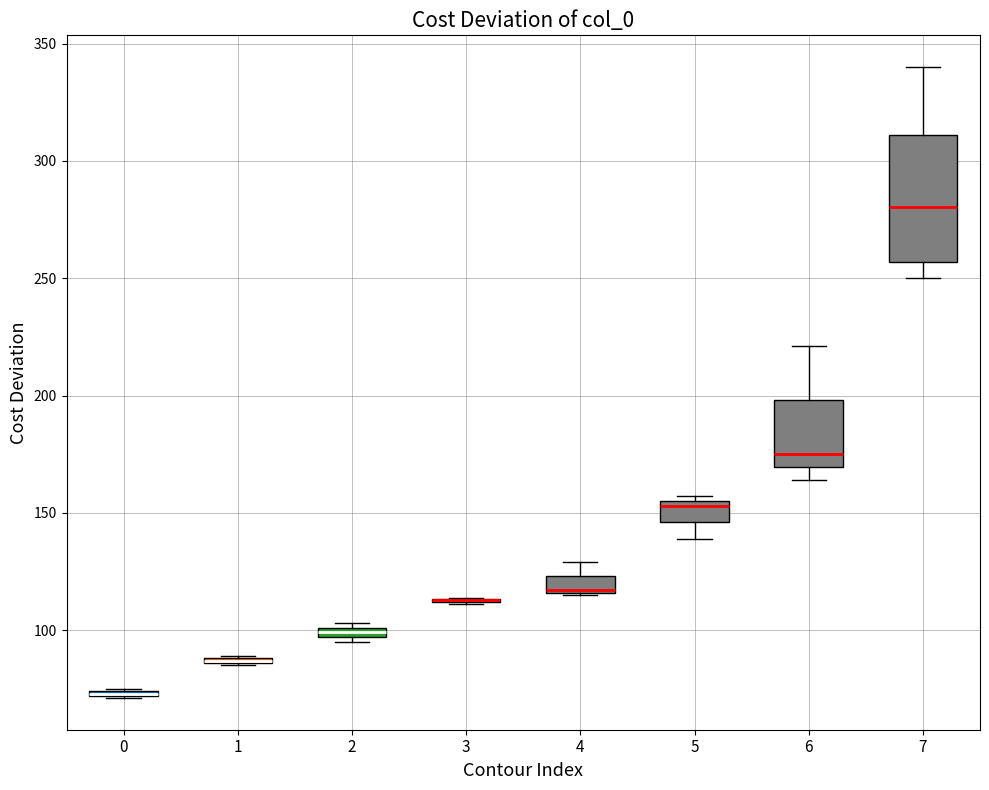

Where is the upper edge of the box at x = 6 on the y-axis? The values are not printed on the chart, so give them approximately, as read against the axis.

200